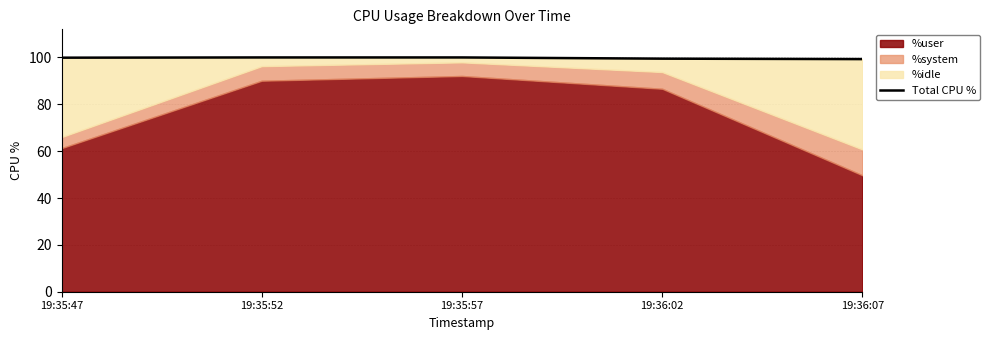

Where is the data nearest to the value 99?

19:36:07